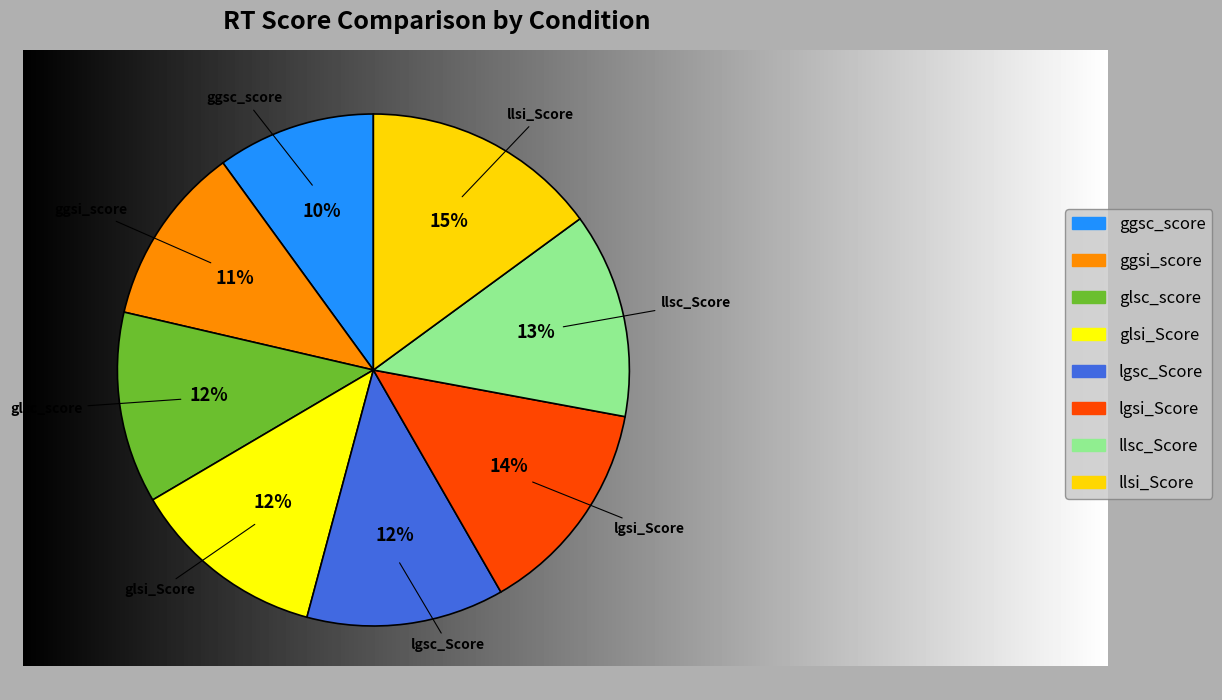

To the nearest percent, what percentage of the pie is glsi_Score?

12%